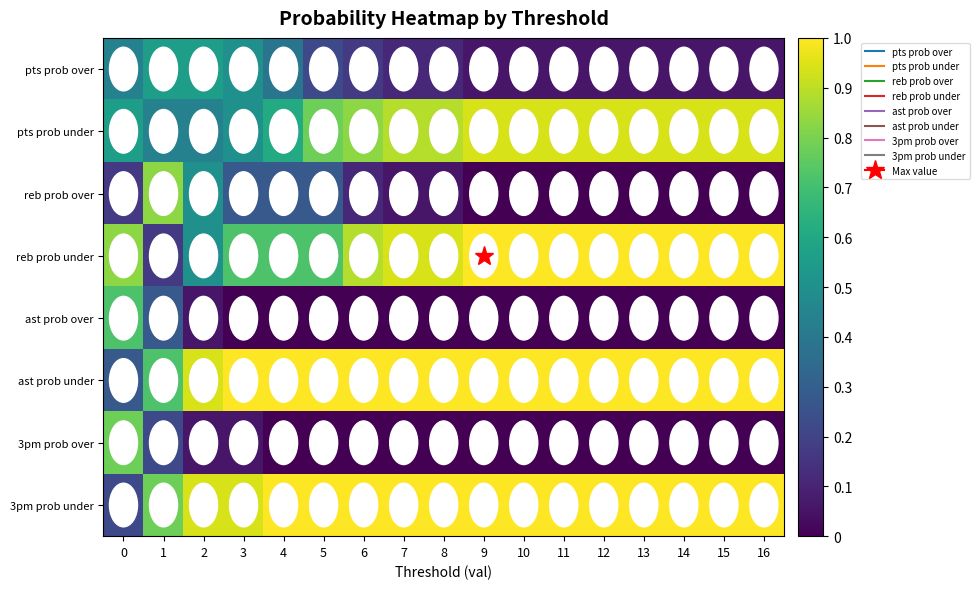

Rank the series at 2 from lowest to highest value.

ast prob over, 3pm prob over, pts prob under, reb prob over, reb prob under, pts prob over, ast prob under, 3pm prob under